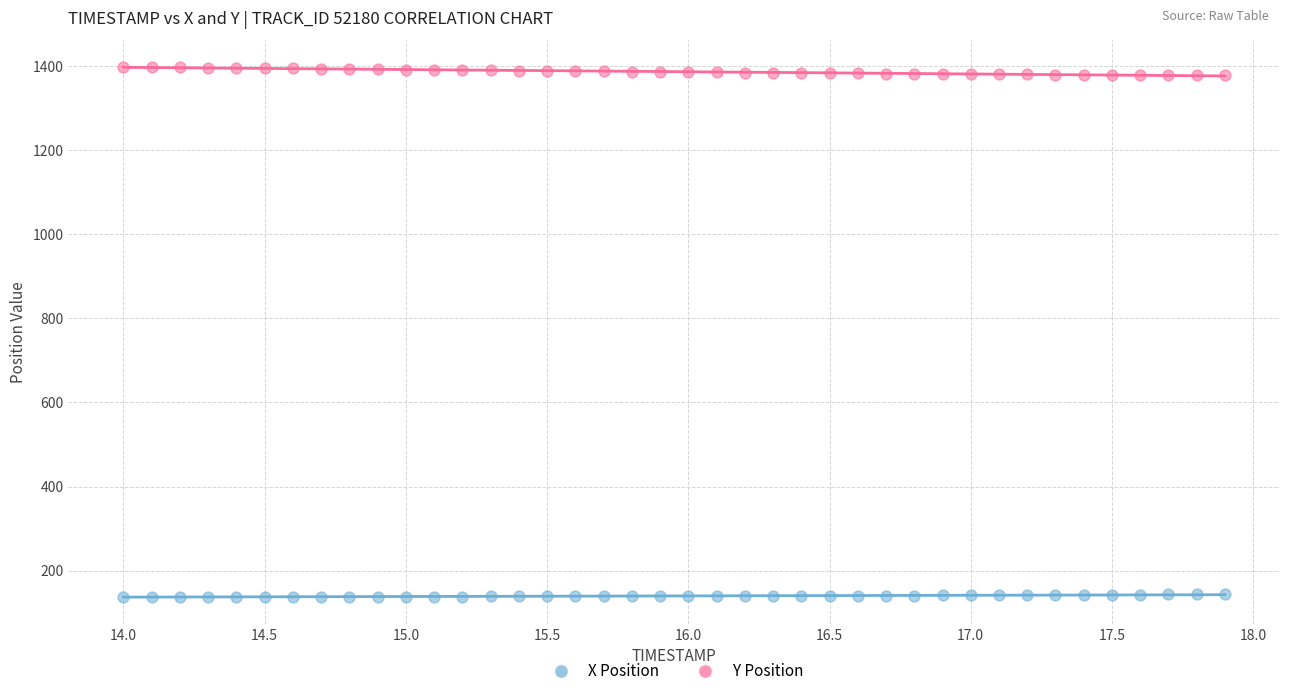

Which series contains the highest Y value?

Y Position